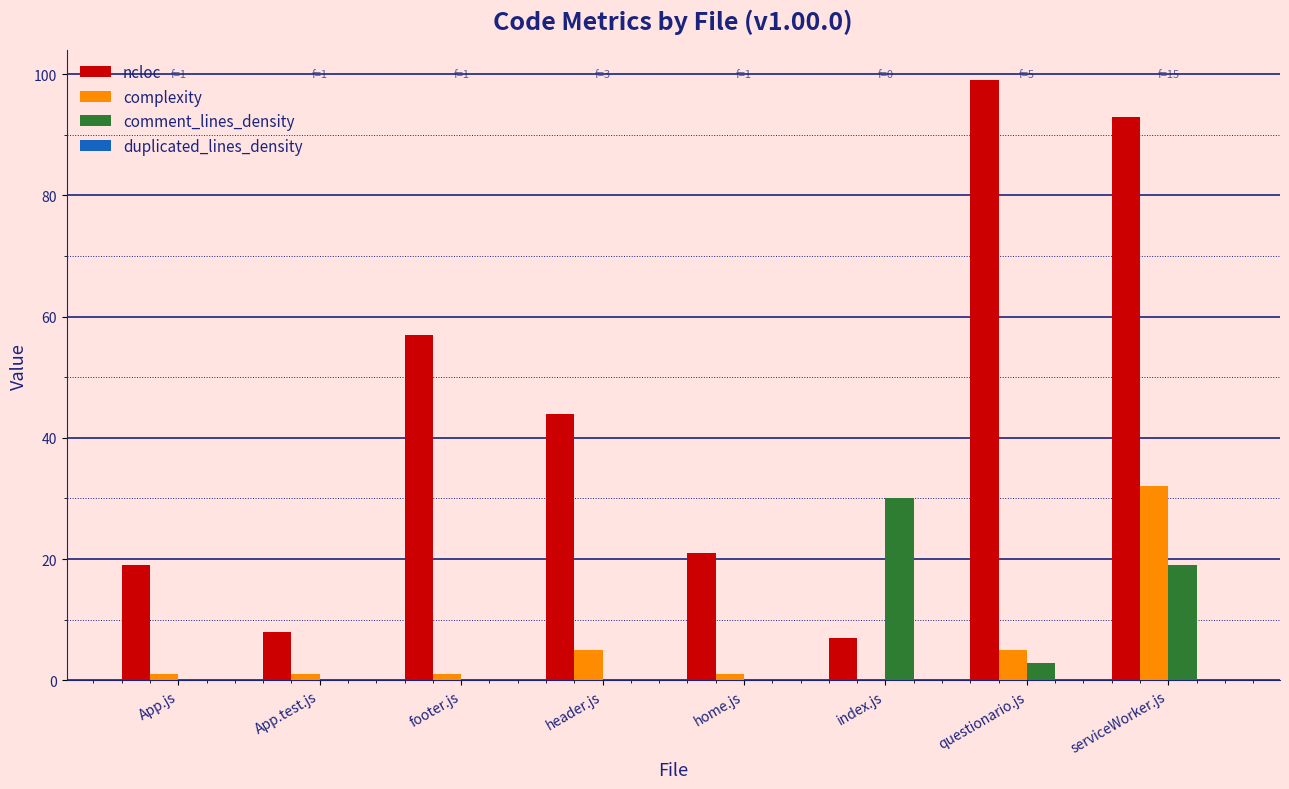

Between App.js and footer.js, which series saw the biggest shift?

ncloc